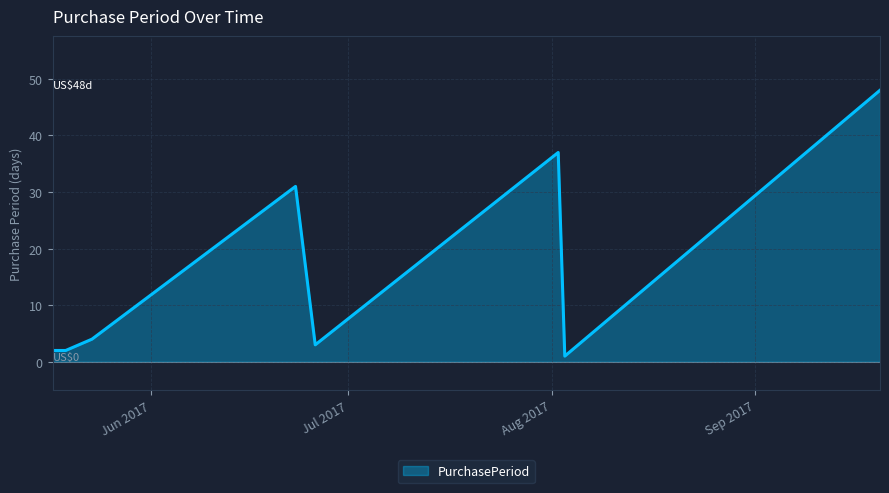

What is the maximum value shown in the chart?

48